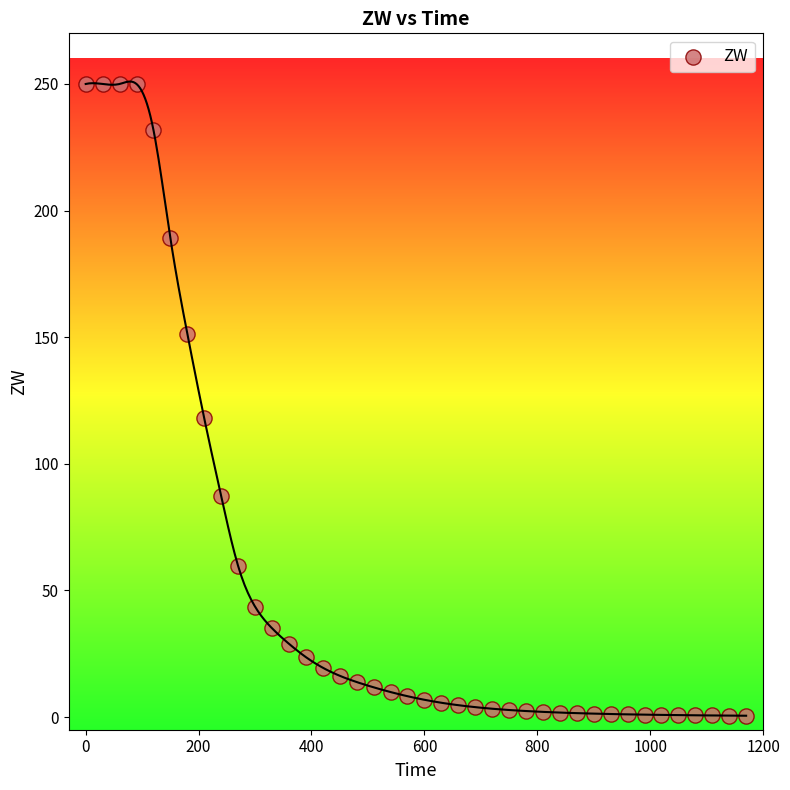

What is the range of X values (max minus min)?

1170.0